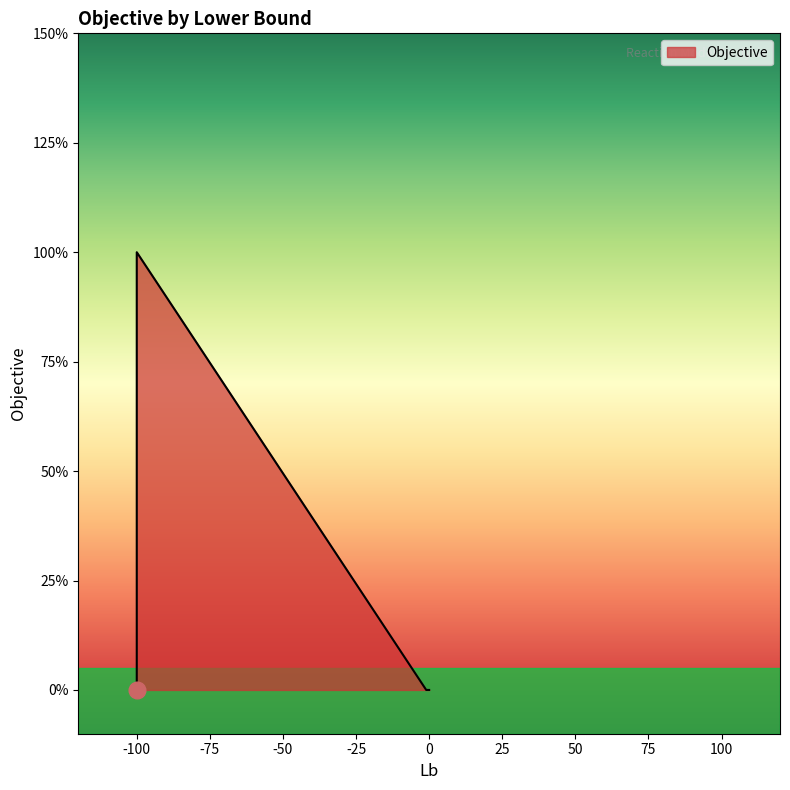

What is the sum of all values?

1